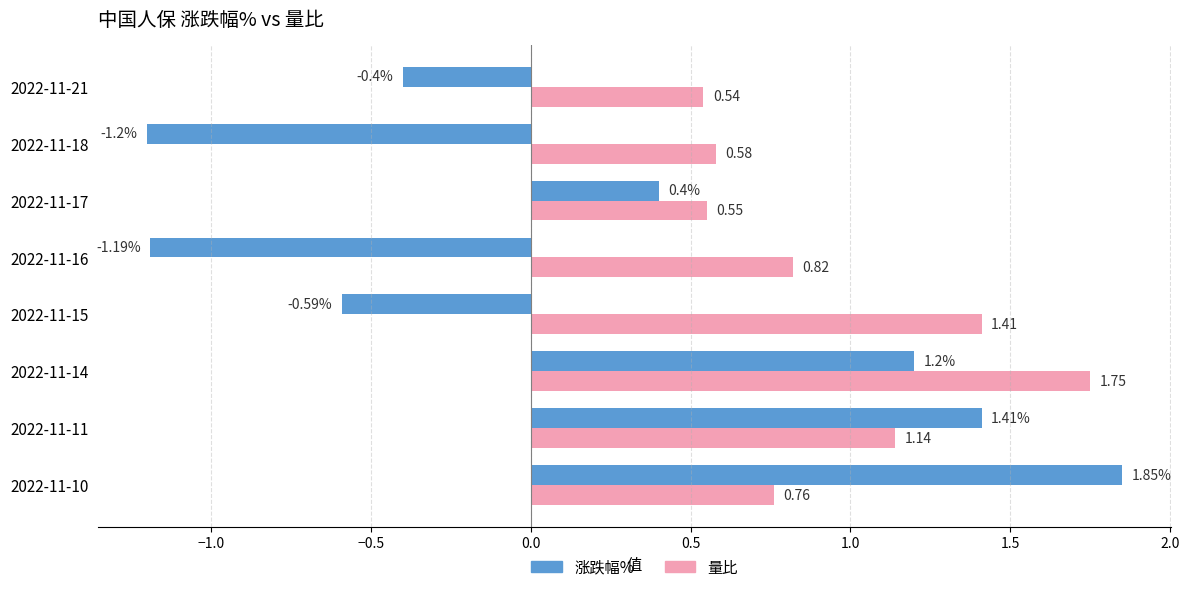

Which series has the largest total across all categories?

量比